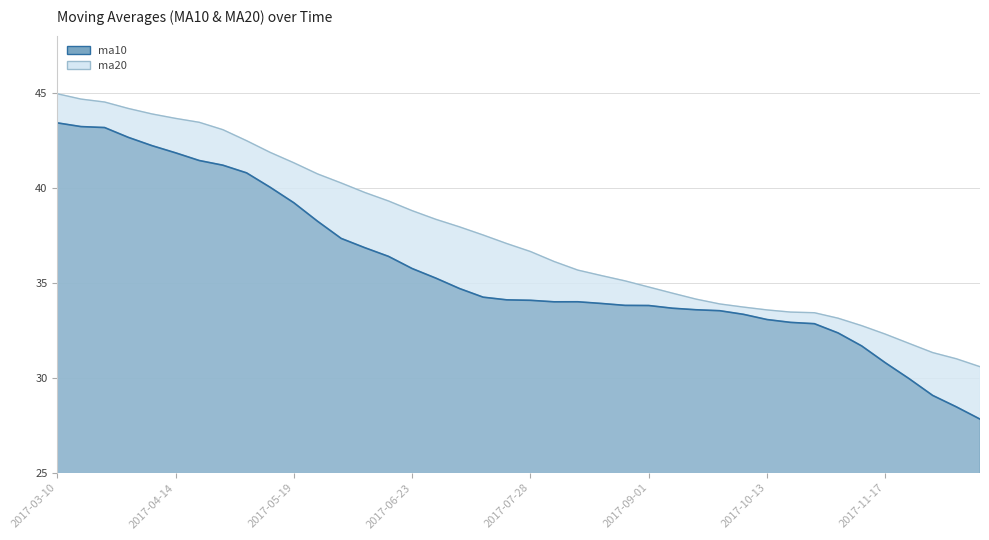

The ma20 series shows 33.5 at 2017-10-20. True or false?

True